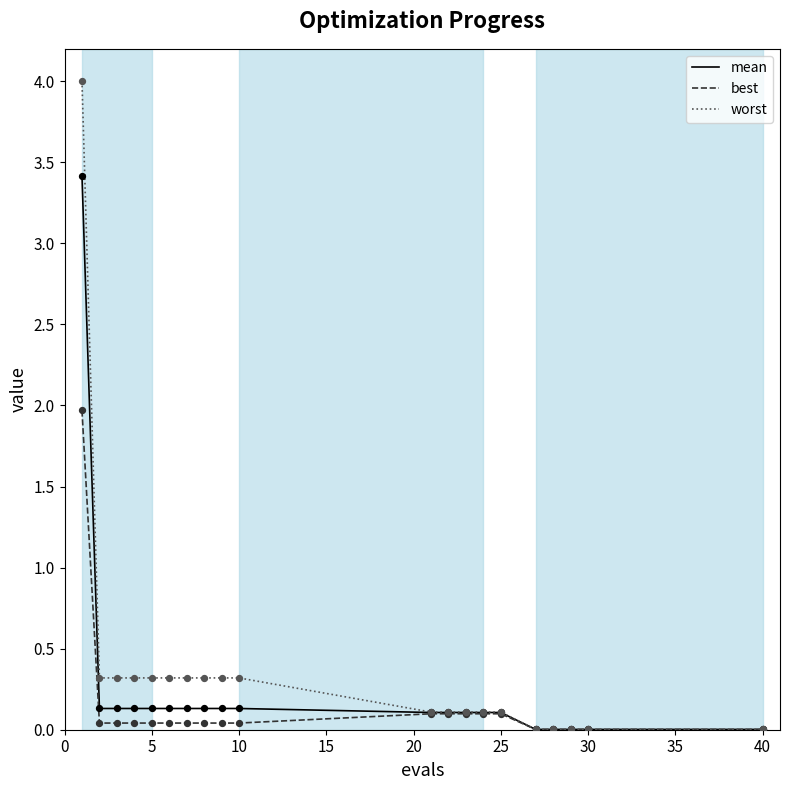

What are all the series names shown in the legend?

mean, best, worst